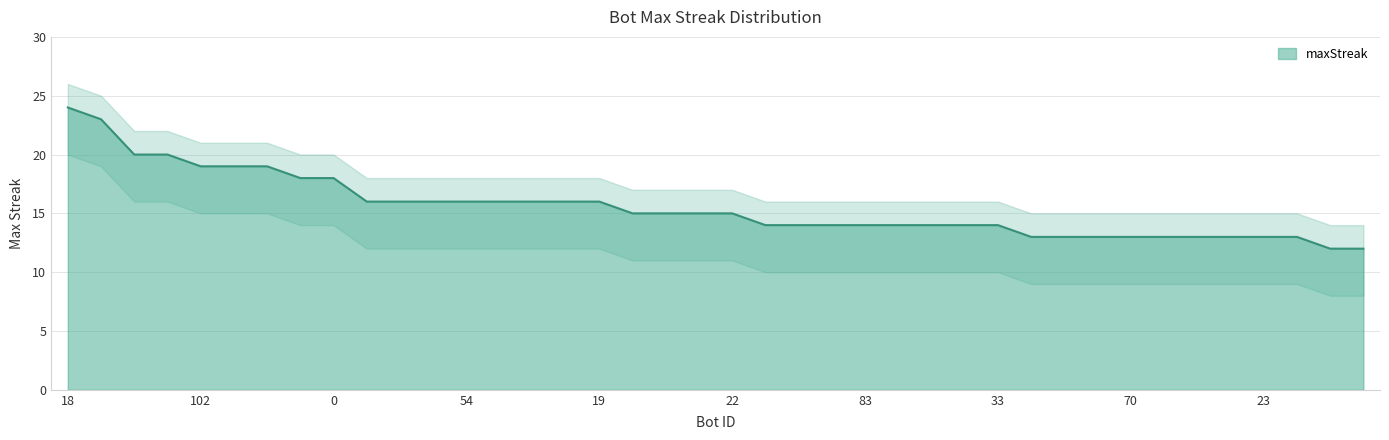

What is the ratio of the value at 94 to the value at 49?

0.9